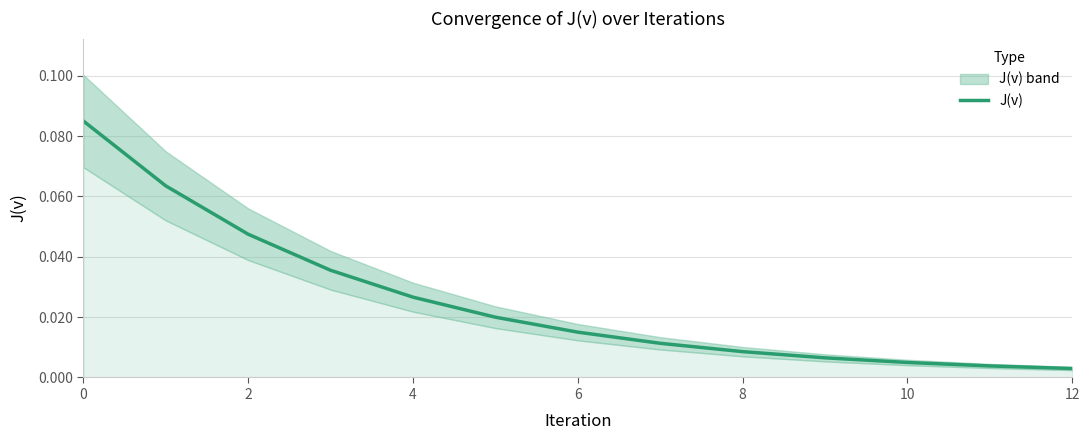

Is it true that the value at 0 is 0.1?

True